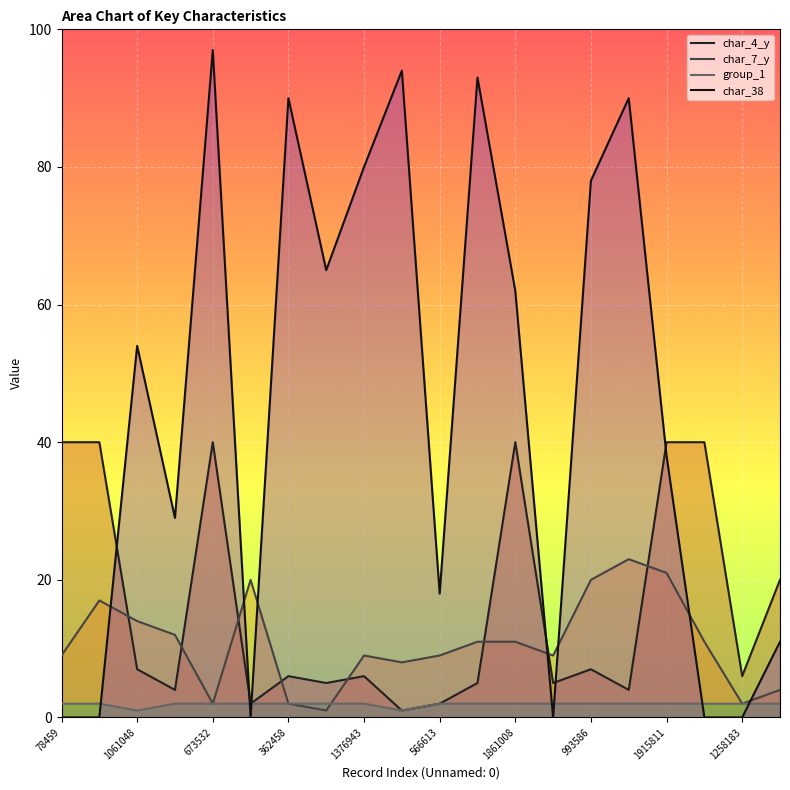

At how many categories does at least one series exceed 73?

7